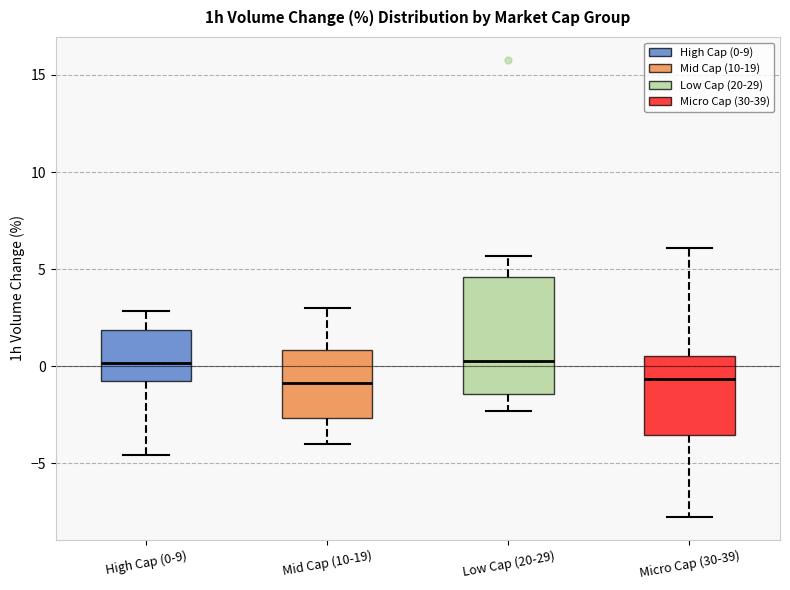

Reading left to right, read every box against the y-axis: the position of its median line, the range the box covers, and the ends of its whiskers. The values are not printed on the chart, so give them approximately, as read against the axis.

High Cap (0-9): median 0.0, box -1.0 to 2.0, whiskers -4.5 to 3.0
Mid Cap (10-19): median -1.0, box -2.5 to 1.0, whiskers -4.0 to 3.0
Low Cap (20-29): median 0.5, box -1.5 to 4.5, whiskers -2.5 to 5.5
Micro Cap (30-39): median -0.5, box -3.5 to 0.5, whiskers -8.0 to 6.0